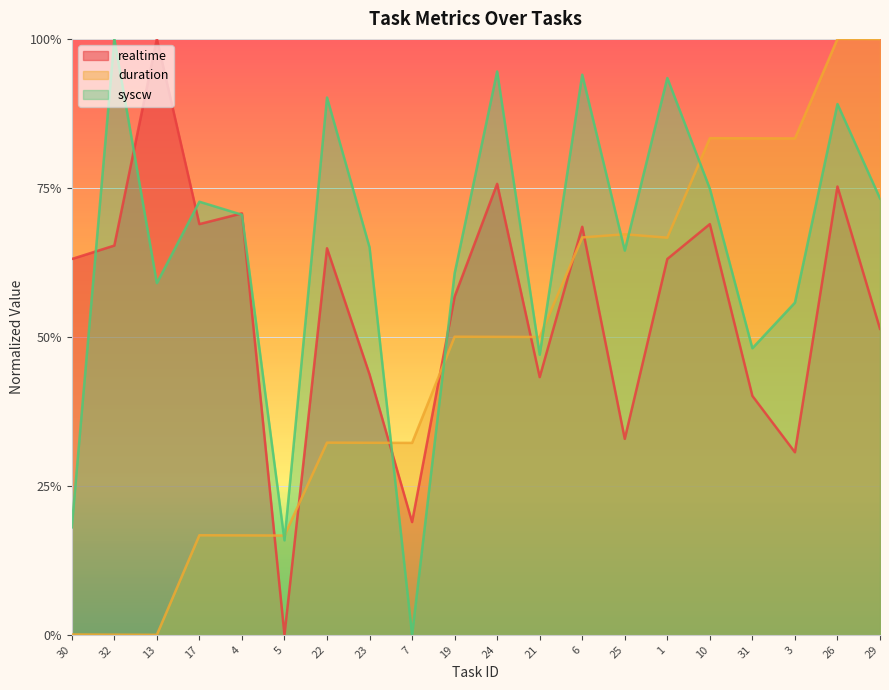

Rank the categories by duration value from lowest to highest.

13, 32, 30, 5, 4, 17, 7, 23, 22, 21, 24, 19, 1, 6, 25, 3, 31, 10, 29, 26